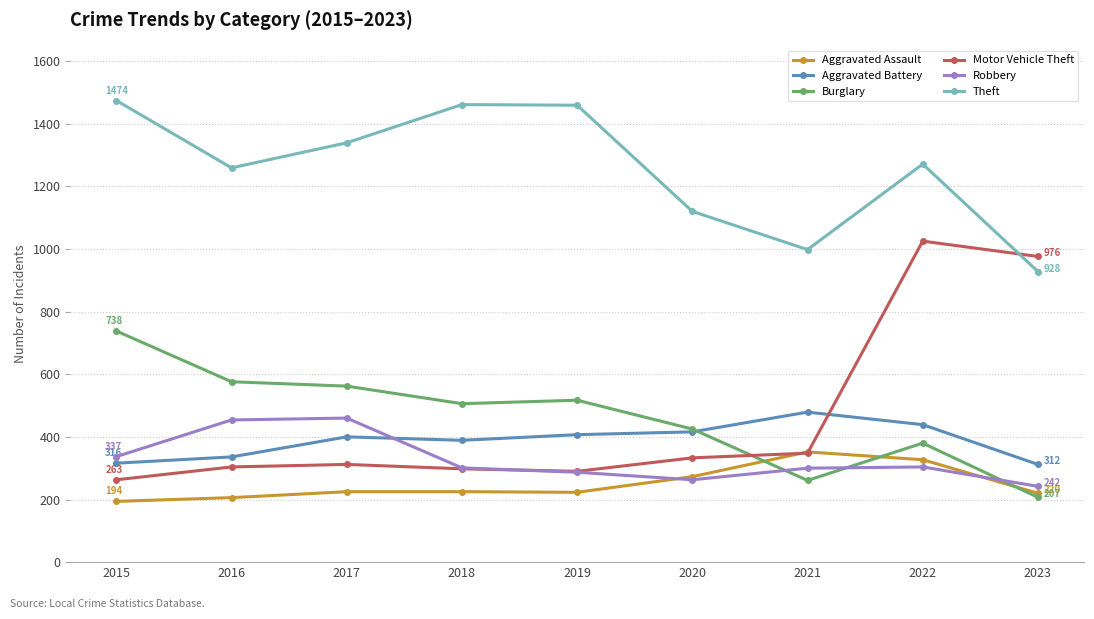

Rank the series by their maximum value, from lowest to highest.

Aggravated Assault, Robbery, Aggravated Battery, Burglary, Motor Vehicle Theft, Theft